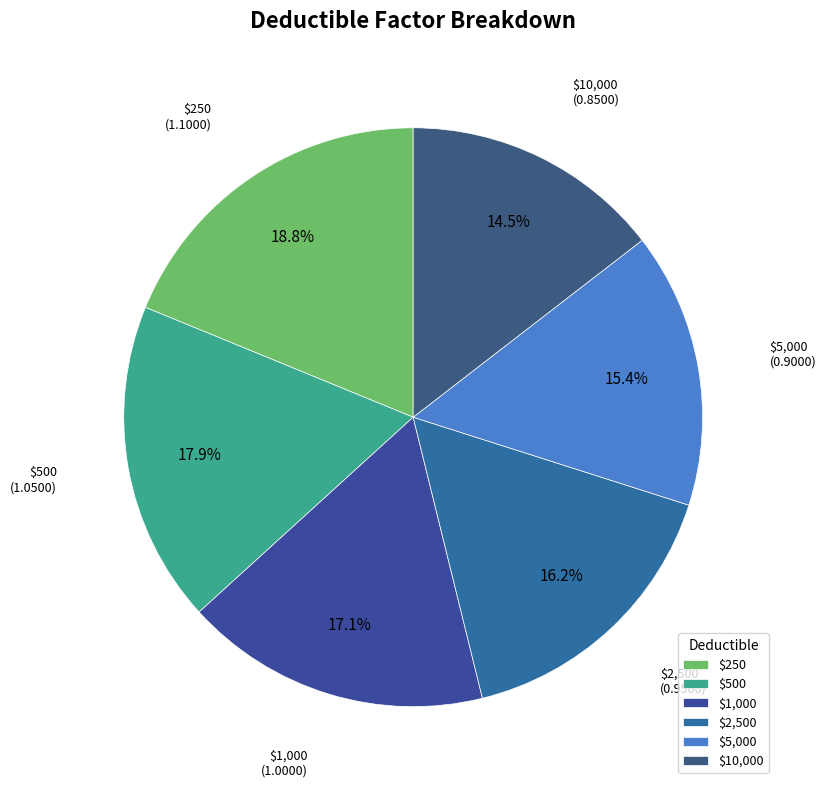

Is there any slice that represents more than half of the pie?

No